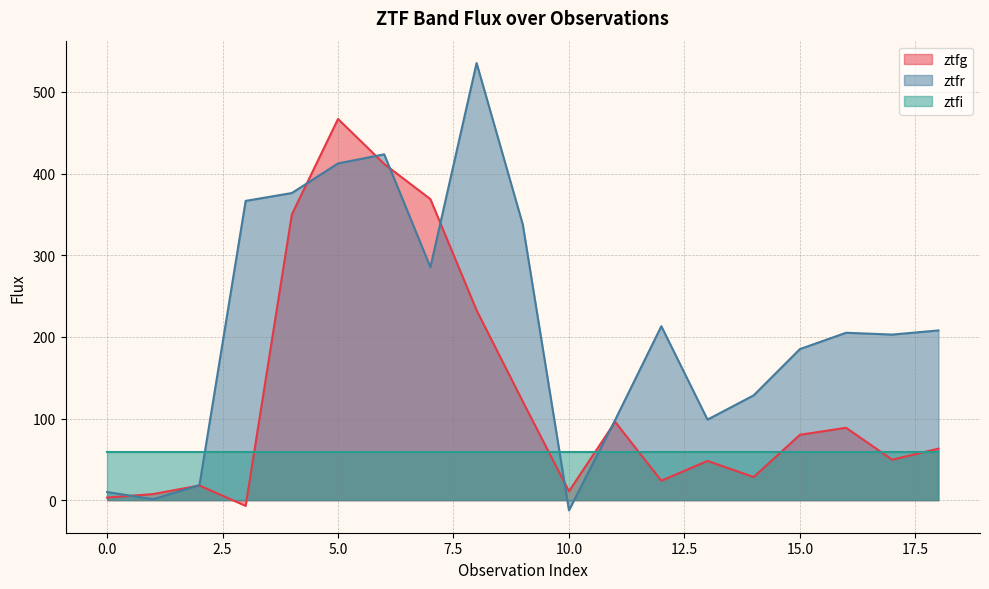

What is the difference between the ztfg values at 6 and 12?

388.0